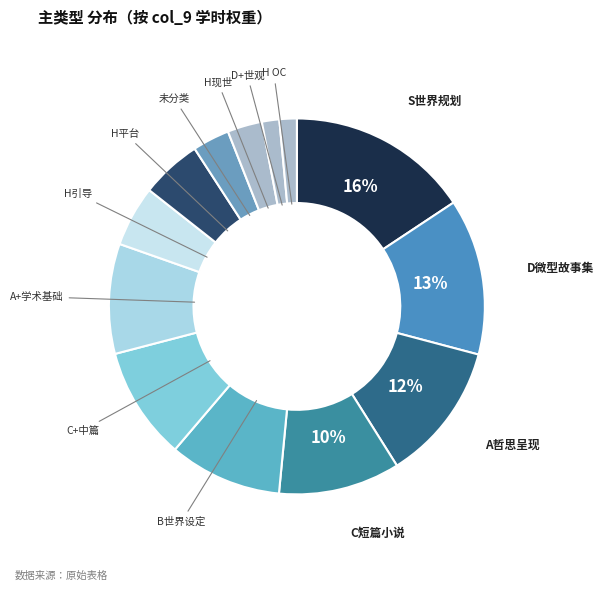

To the nearest percent, what is the difference between the H OC and H平台 slice percentages?

4%